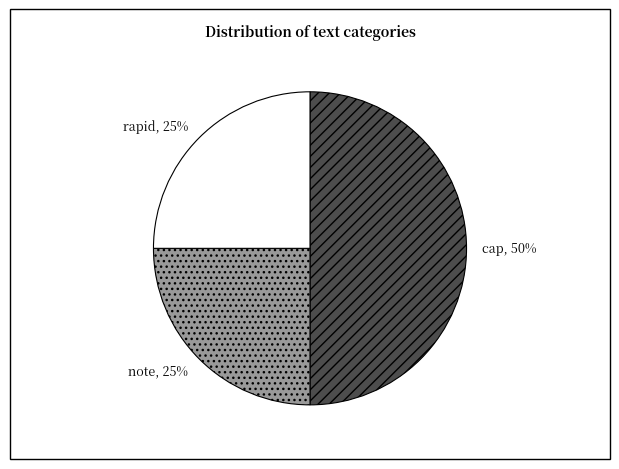

How many segments does this pie chart have?

3